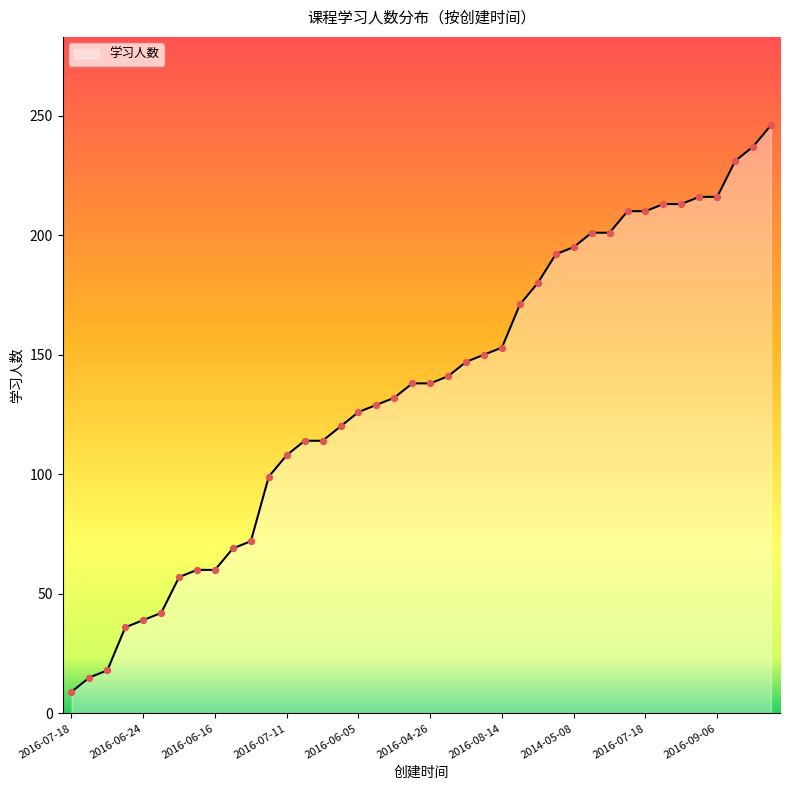

What is the maximum value shown in the chart?

246